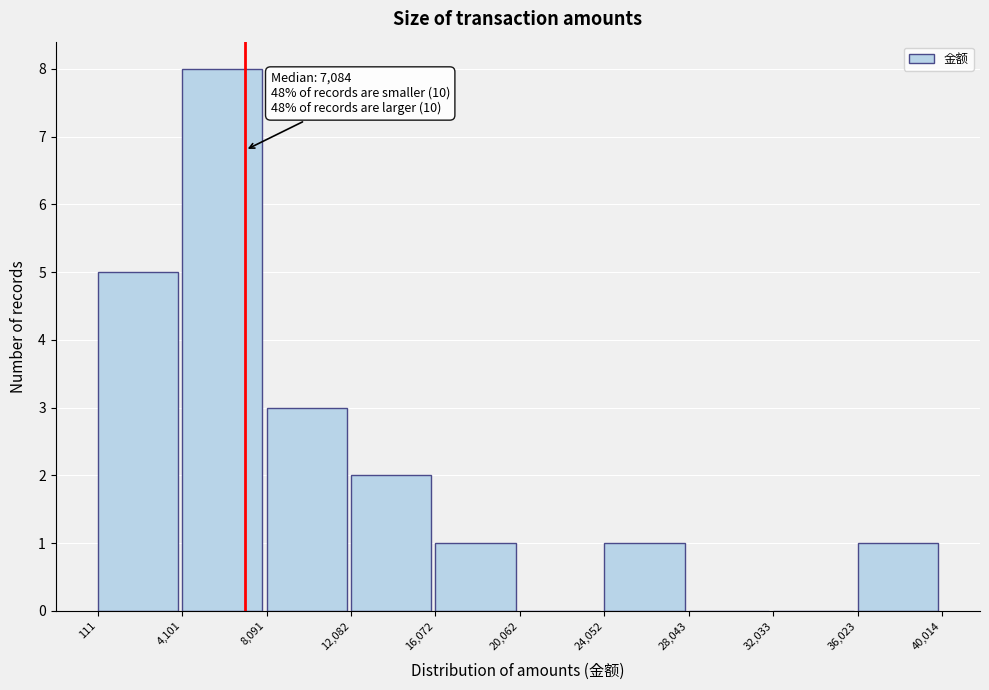

Over which range of the x-axis is the bar tallest?

4,101 to 8,091